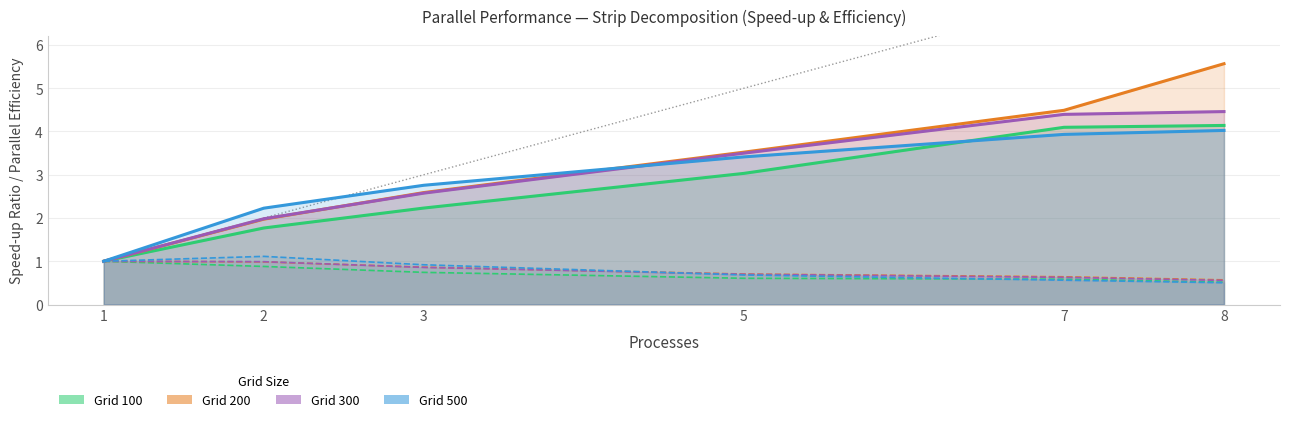

True or false: the data shows 4 at 8.

False